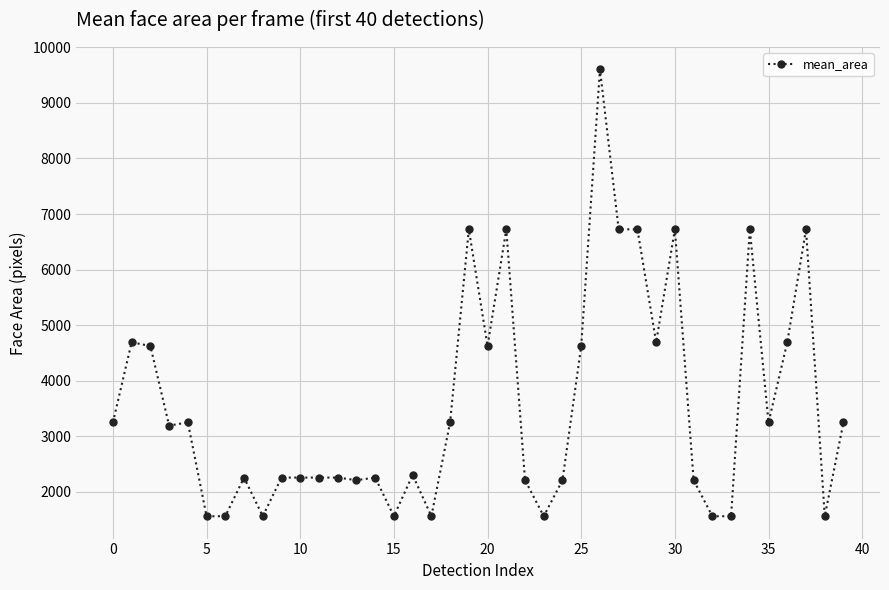

What is the difference between the second highest and minimum values?

5164